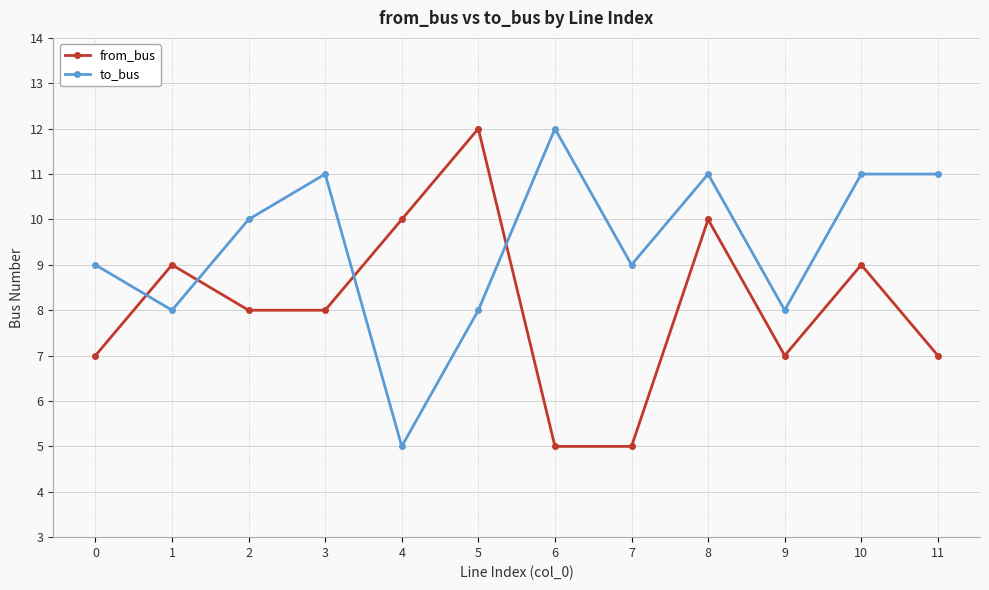

Where does the from_bus series first go above 8?

1